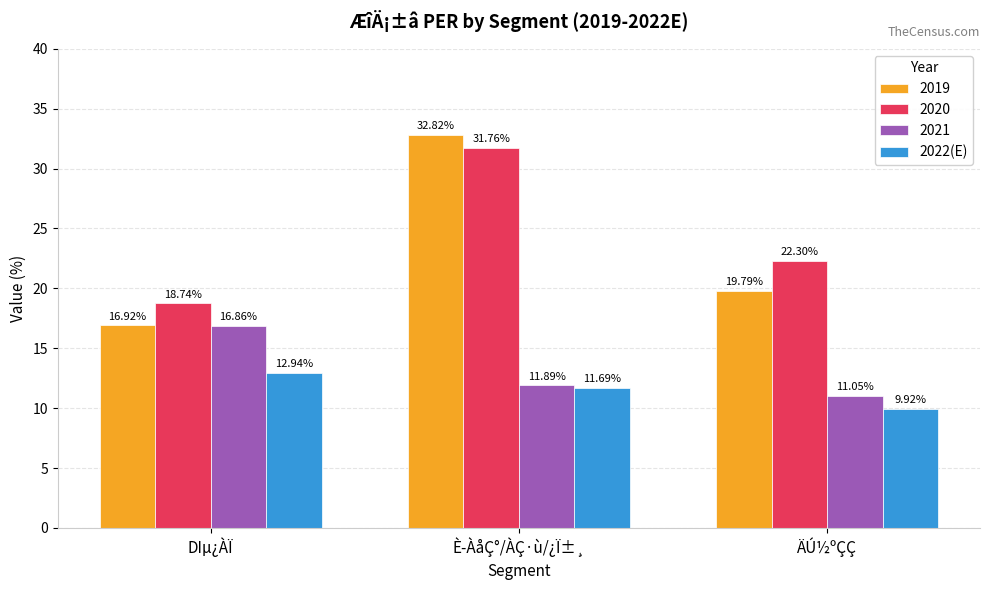

At which label does 2019 first exceed 19?

È­ÀåÇ°/ÀÇ·ù/¿Ï±¸